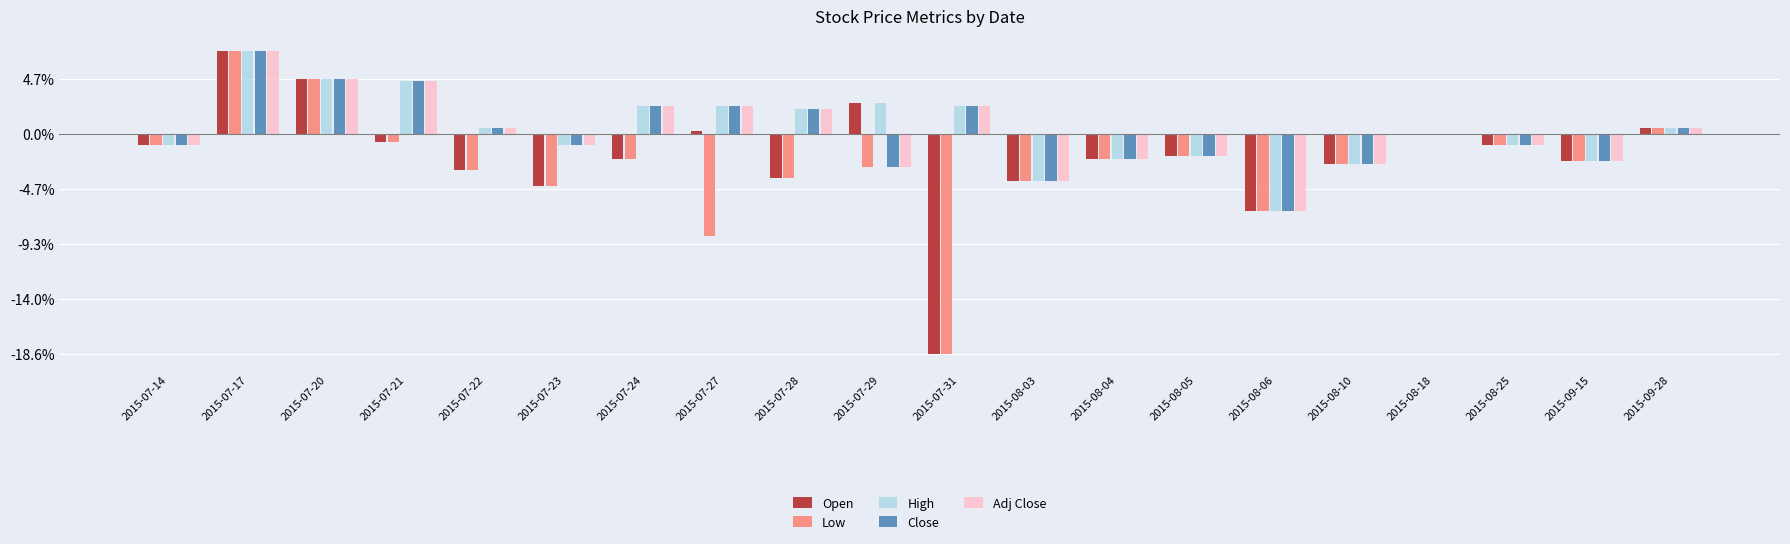

Are the bars grouped side by side (vs. stacked)?

Yes